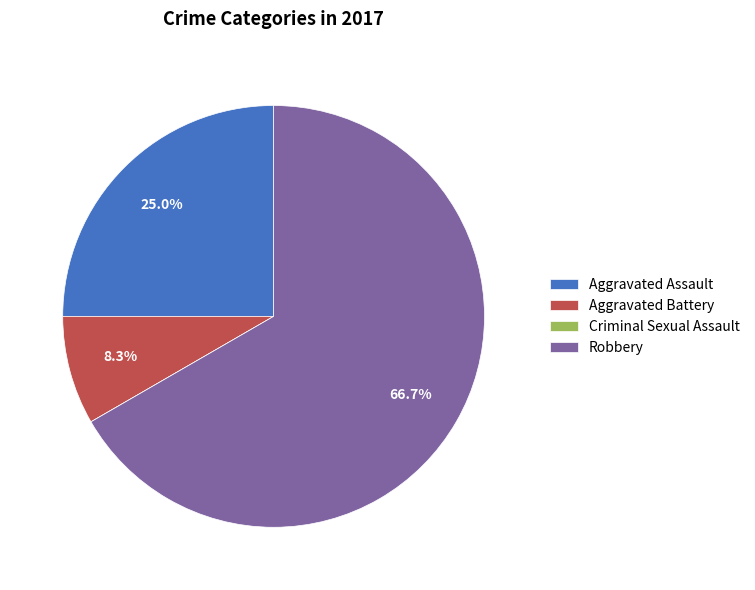

Is it true that Robbery is 82% of the pie?

False